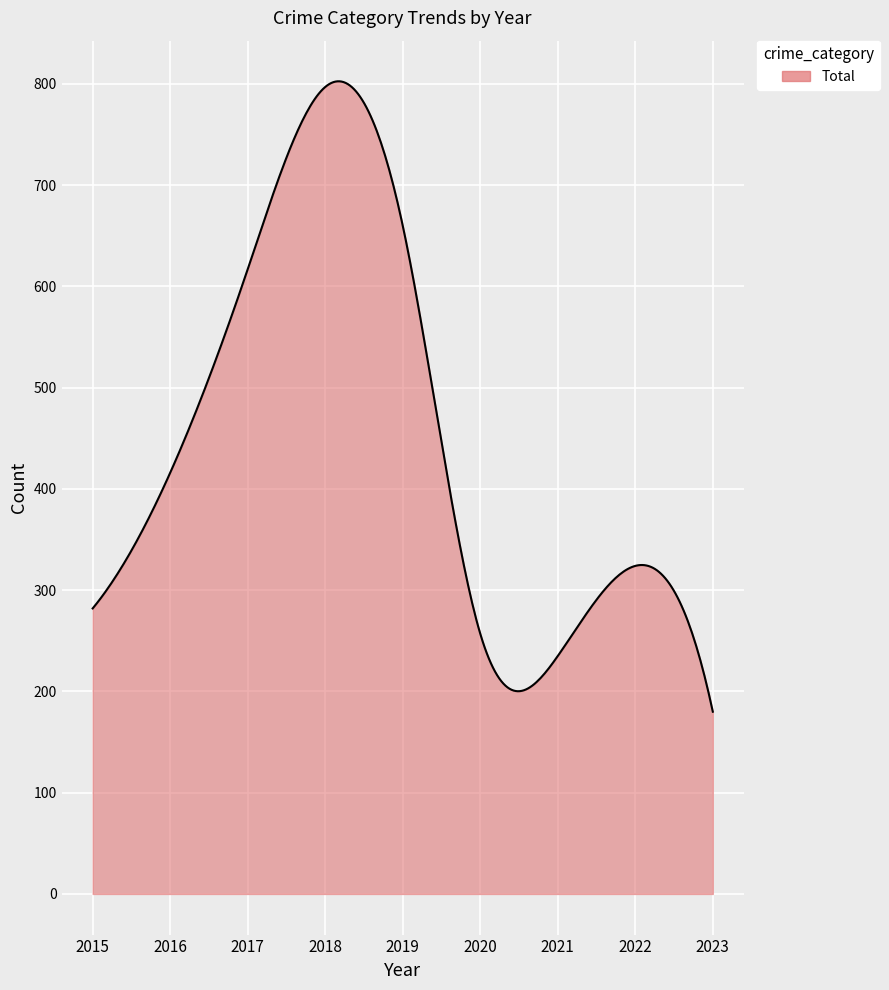

What is the difference between the maximum and minimum values?

622.6